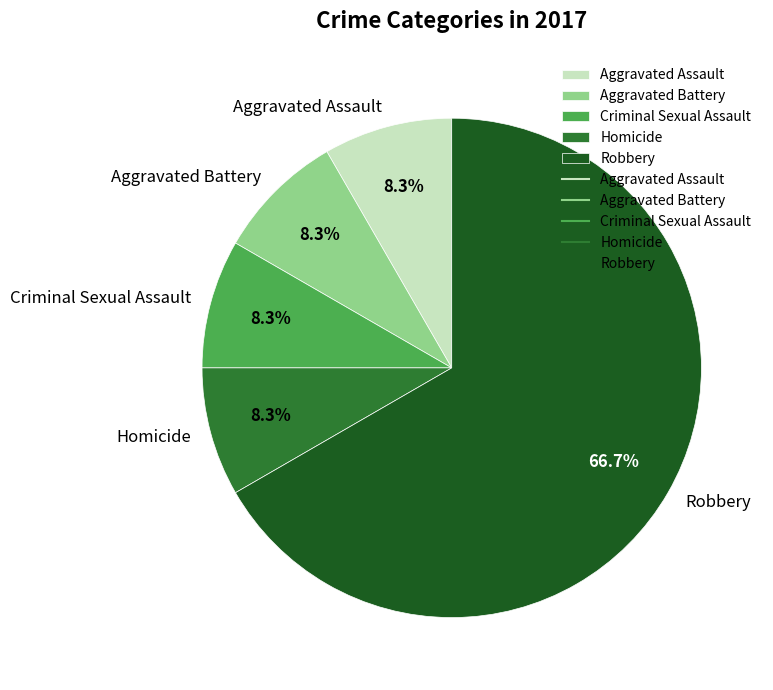

Is Aggravated Assault the majority of the pie?

No